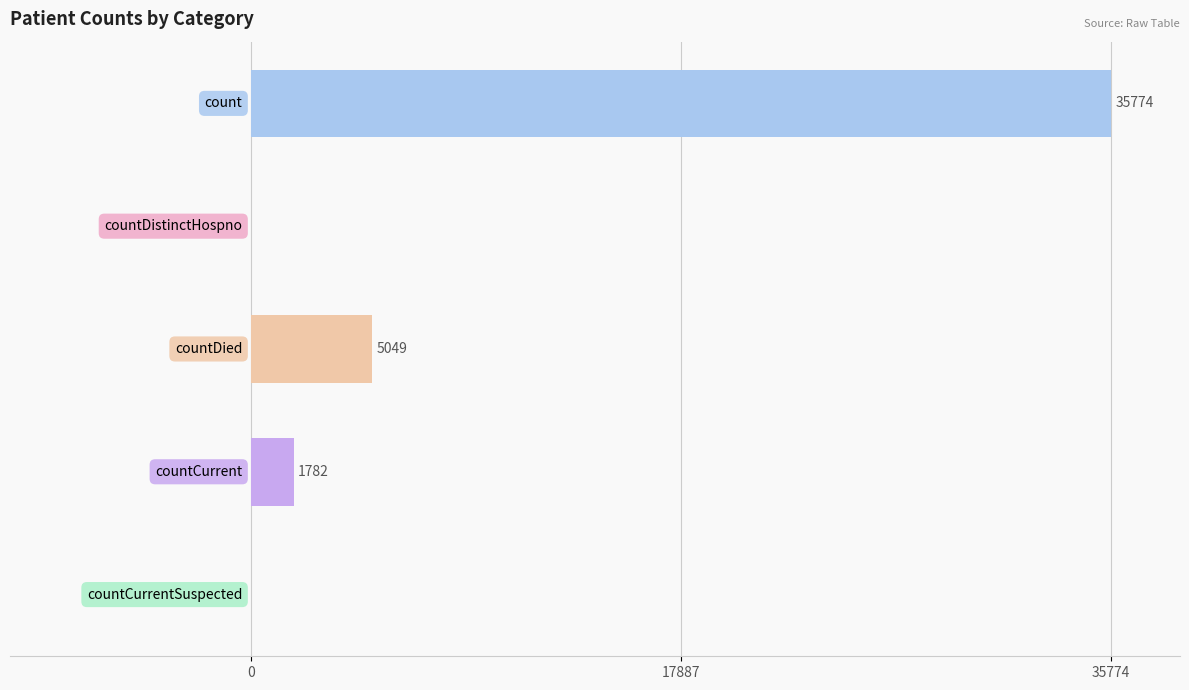

What is the sum of all values?

42605